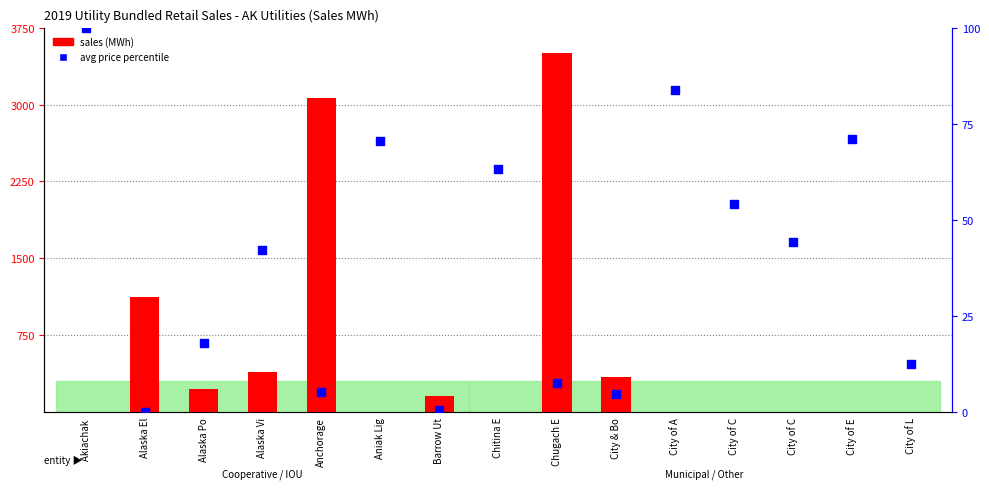

At which category is the sum across all series the highest?

Chugach E